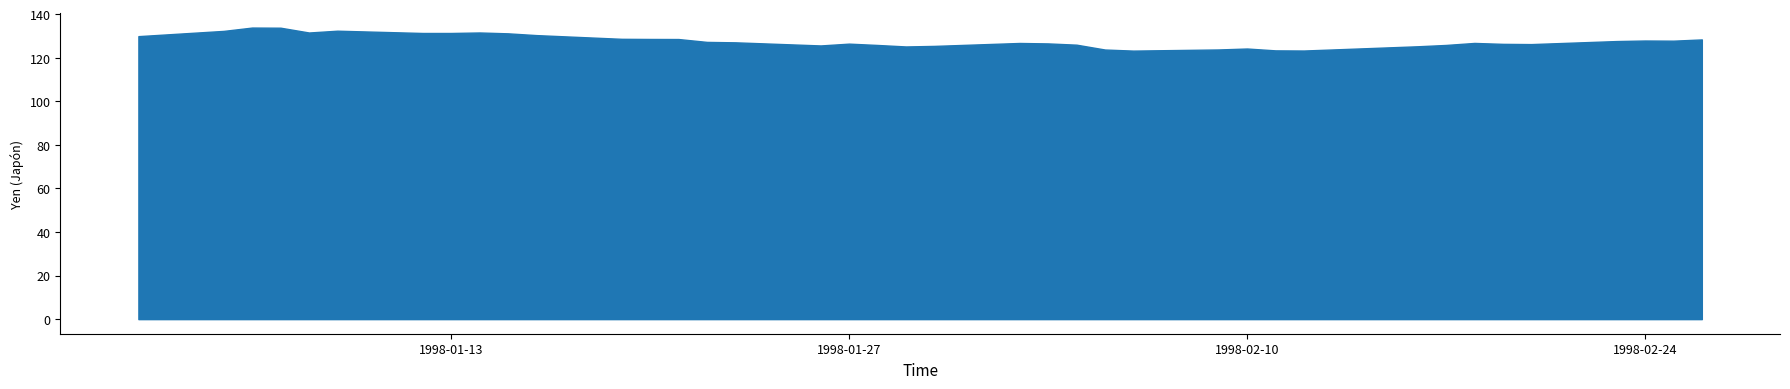

True or false: Yen (Japón) and Corona noruega intersect in this chart.

False